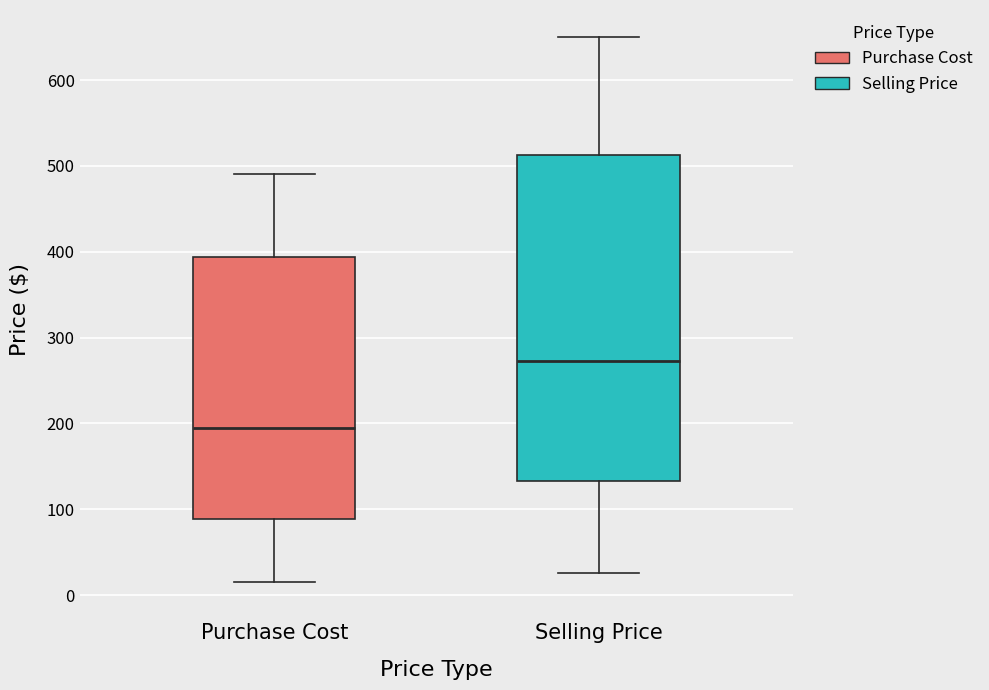

Reading left to right, read every box against the y-axis: the position of its median line, the range the box covers, and the ends of its whiskers. The values are not printed on the chart, so give them approximately, as read against the axis.

Purchase Cost: median 190, box 90 to 390, whiskers 20 to 490
Selling Price: median 270, box 130 to 510, whiskers 30 to 650